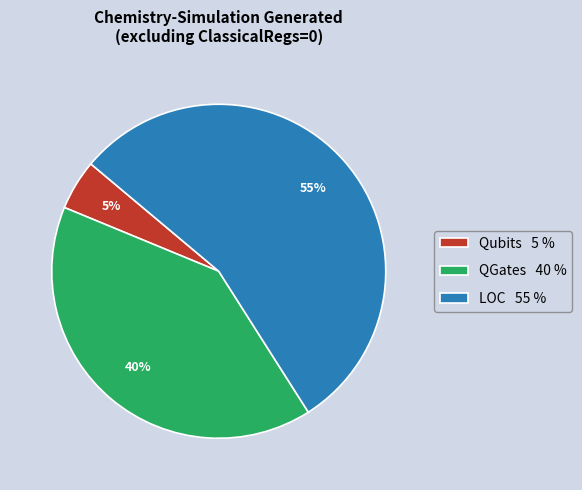

To the nearest percent, what portion does Qubits represent?

5%